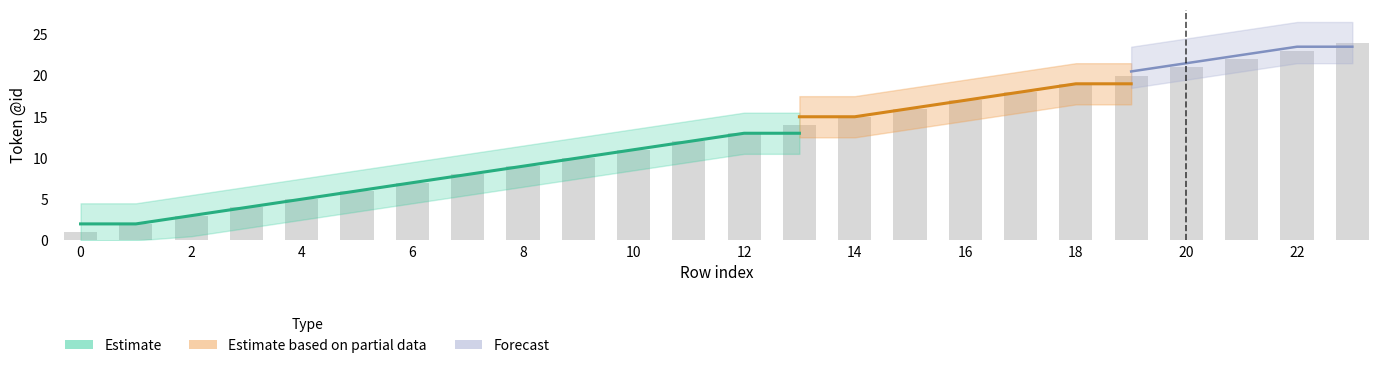

The Forecast series shows 22 at 21. True or false?

True